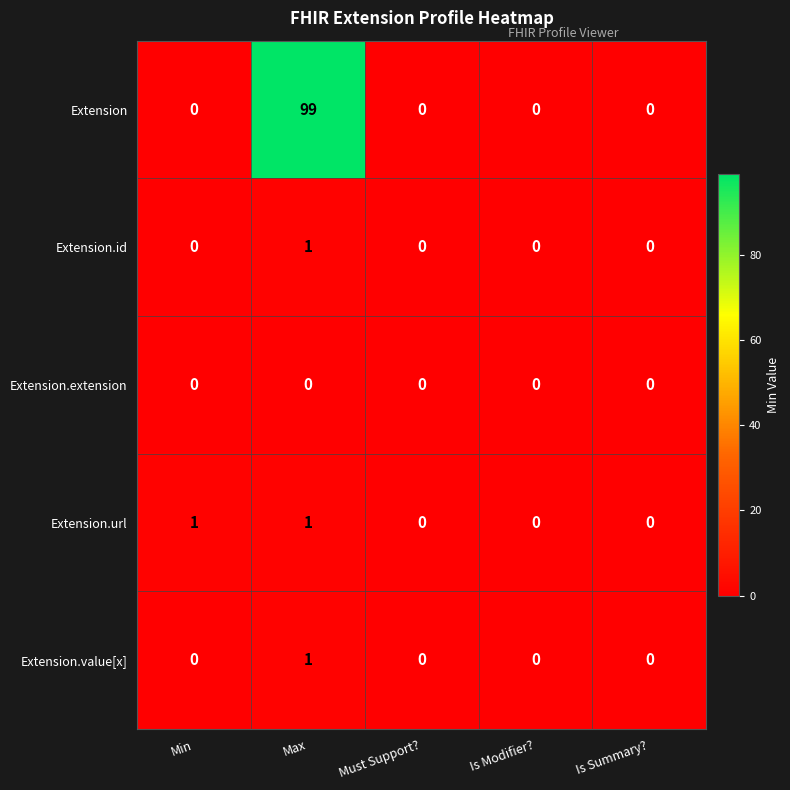

The Extension series shows 59 at Max. True or false?

False